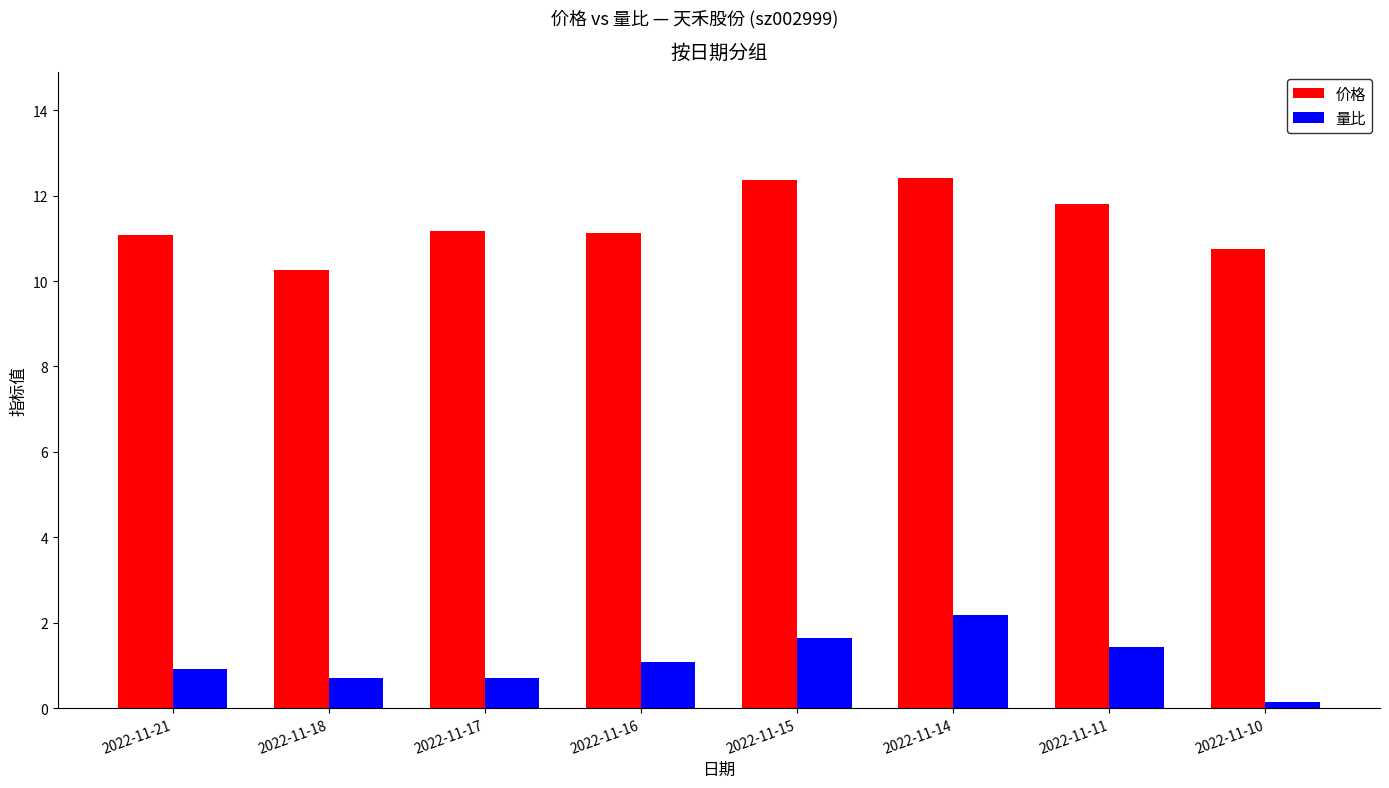

The 量比 series shows 0.9 at 2022-11-21. True or false?

True